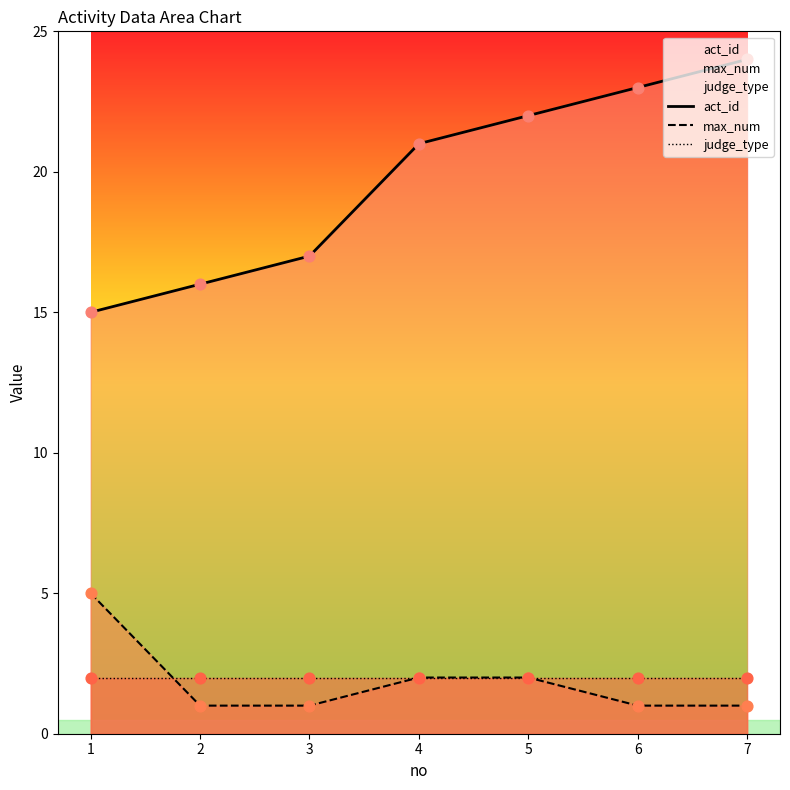

Which series contains the lowest Y value?

max_num